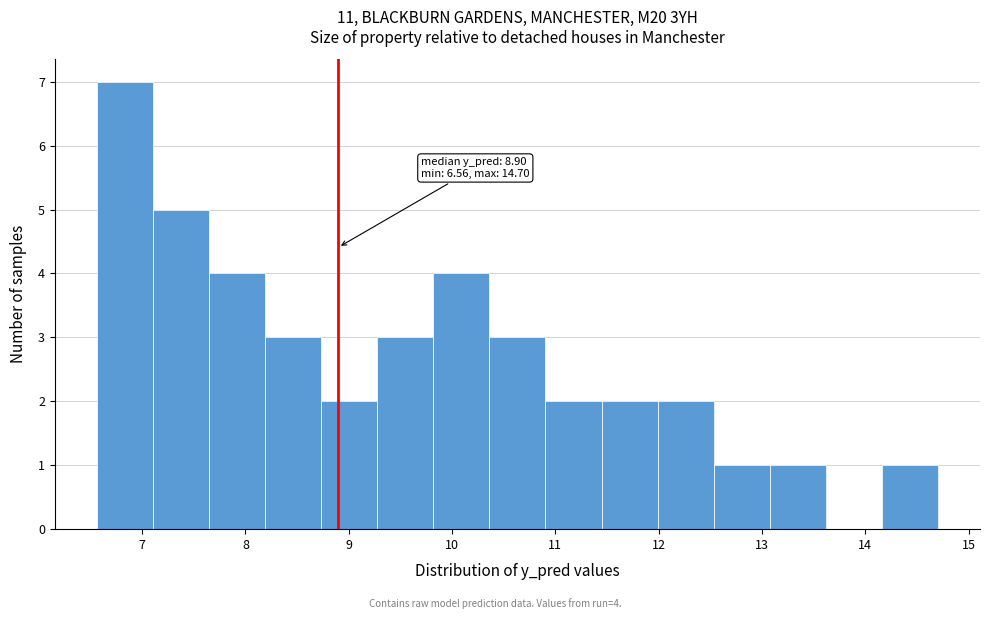

Over which range of the x-axis is the bar tallest?

6.6 to 7.1